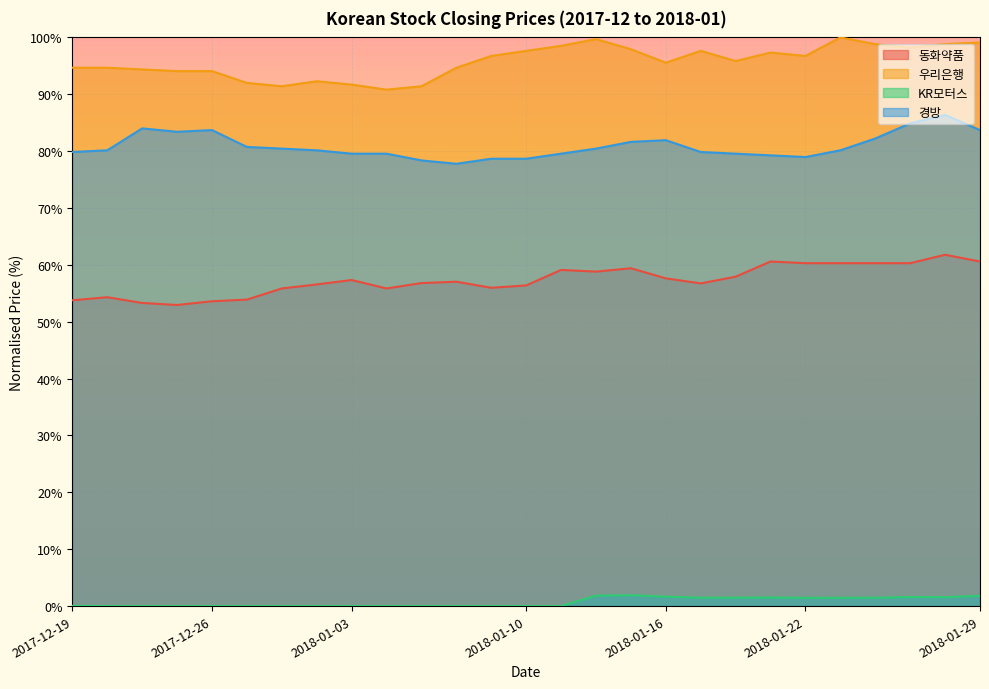

Rank the series at 2018-01-22 from highest to lowest value.

우리은행, 경방, 동화약품, KR모터스